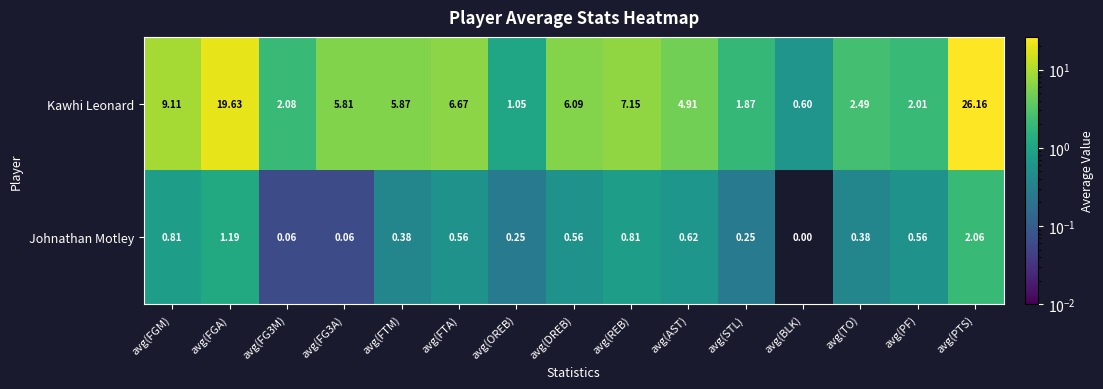

How many categories are shown in the chart?

15